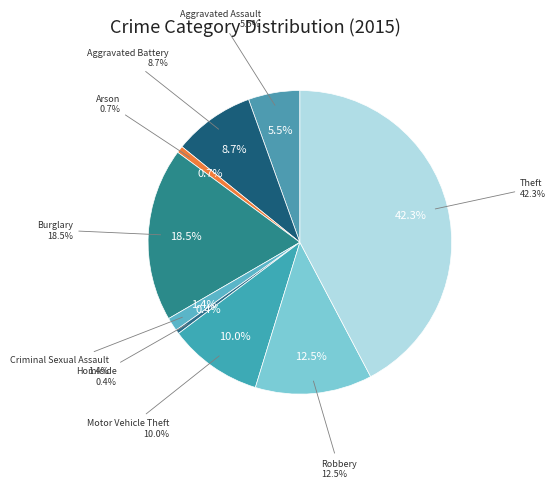

The Theft slice represents 42% of the pie. True or false?

True